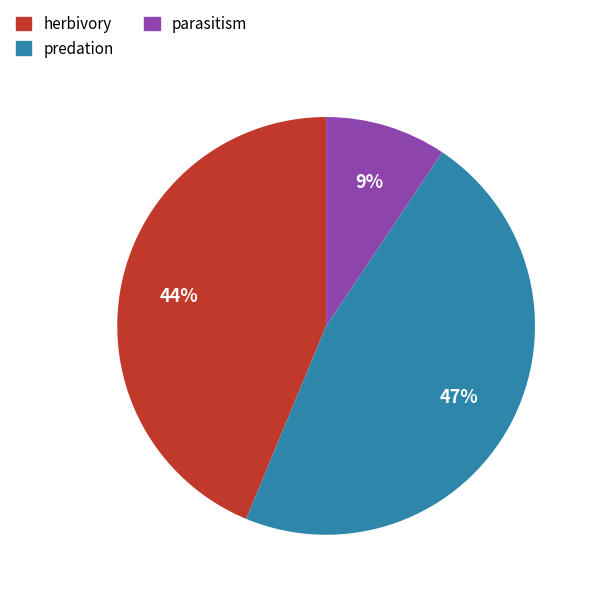

True or false: parasitism accounts for 18% of the total.

False